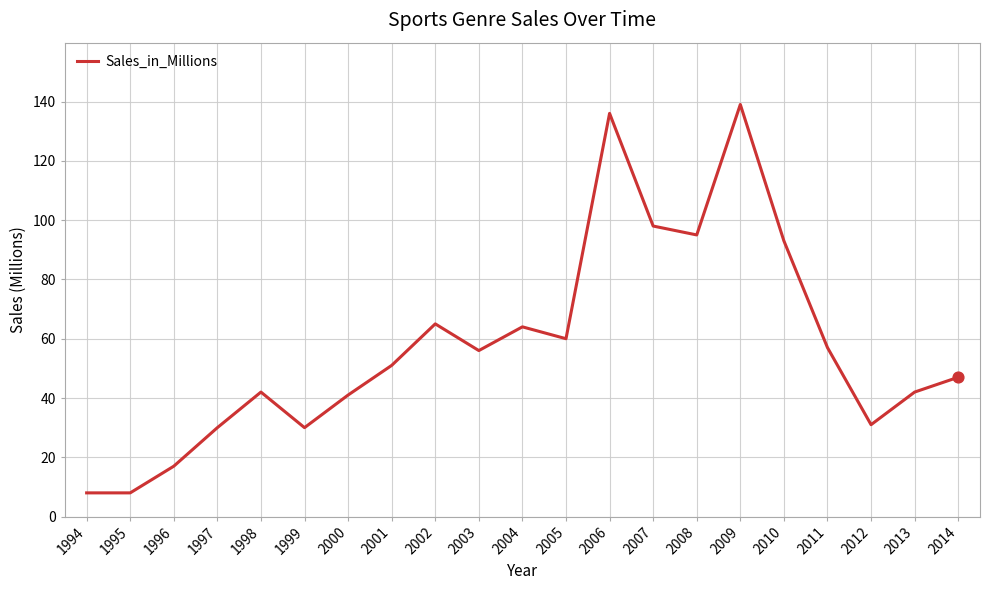

Between 2001 and 1995, which is larger?

2001